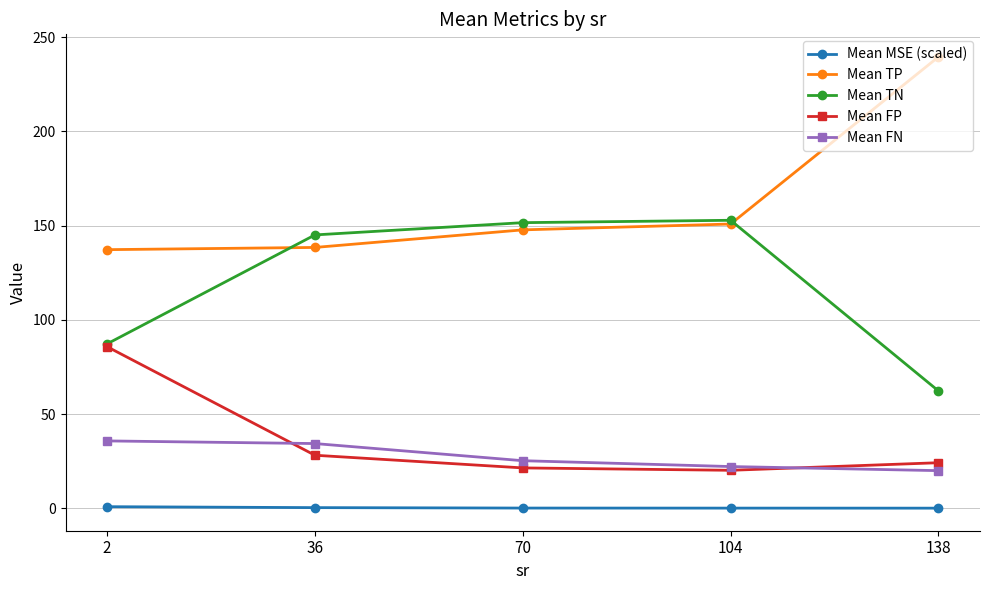

True or false: Mean TP and Mean FN intersect in this chart.

False